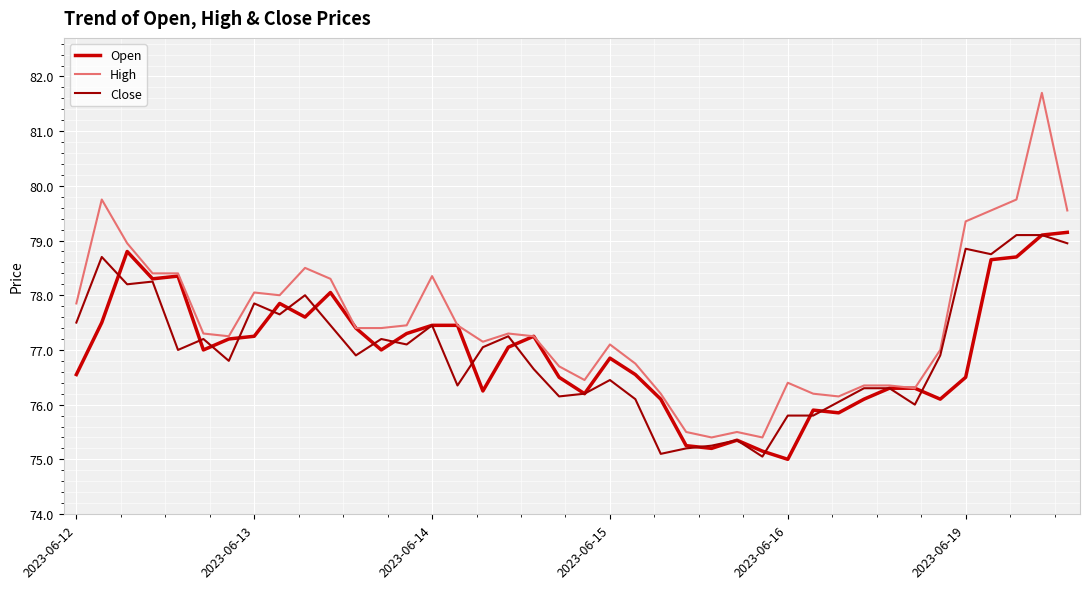

What is the maximum value for Close?

79.1